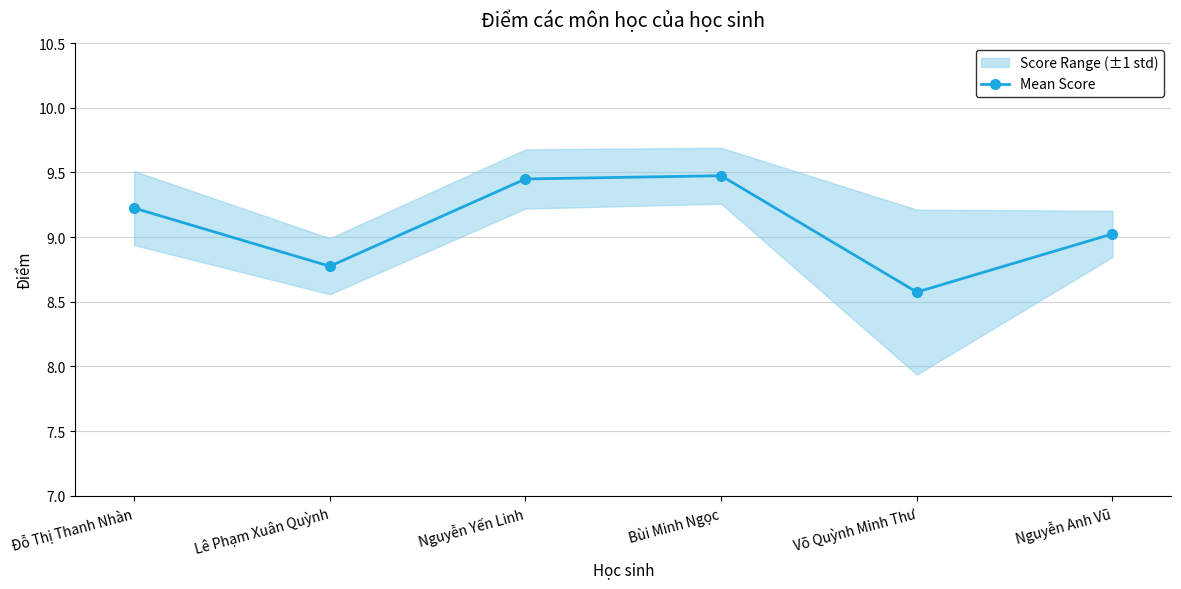

What is the ratio of the value at Nguyễn Anh Vũ to the value at Bùi Minh Ngọc?

1.0